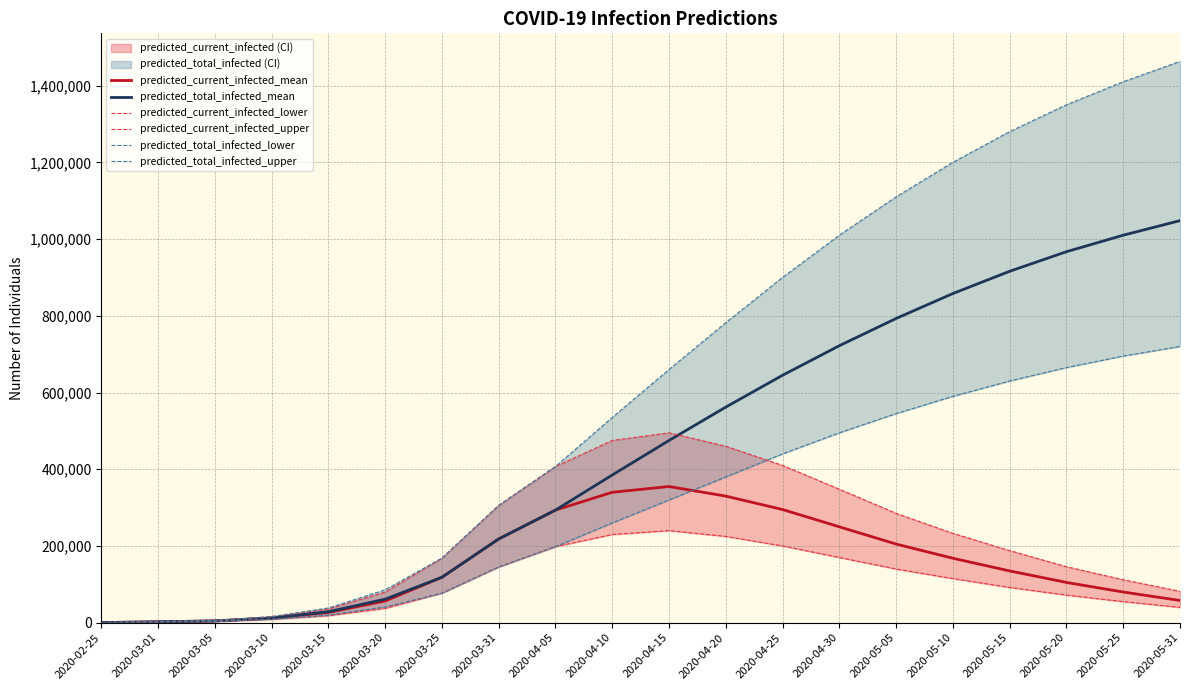

Reading right to left, list all the values displayed in this chart.

predicted_current_infected_mean: 2020-05-31=58000	2020-05-25=80000	2020-05-20=105000	2020-05-15=135000	2020-05-10=168000	2020-05-05=205000	2020-04-30=250000	2020-04-25=295000	2020-04-20=330000	2020-04-15=355000	2020-04-10=340000	2020-04-05=293532	2020-03-31=218354	2020-03-25=118452	2020-03-20=56689	2020-03-15=26729	2020-03-10=12192	2020-03-05=4704	2020-03-01=2367	2020-02-25=394
predicted_total_infected_mean: 2020-05-31=1048000	2020-05-25=1010000	2020-05-20=967000	2020-05-15=916000	2020-05-10=858000	2020-05-05=793000	2020-04-30=722000	2020-04-25=645000	2020-04-20=562000	2020-04-15=475000	2020-04-10=385000	2020-04-05=293532	2020-03-31=218354	2020-03-25=118452	2020-03-20=61393	2020-03-15=28702	2020-03-10=12192	2020-03-05=4704	2020-03-01=2367	2020-02-25=394
predicted_current_infected_lower: 2020-05-31=40000	2020-05-25=55000	2020-05-20=72000	2020-05-15=92000	2020-05-10=115000	2020-05-05=140000	2020-04-30=170000	2020-04-25=200000	2020-04-20=225000	2020-04-15=240000	2020-04-10=230000	2020-04-05=198332	2020-03-31=145366	2020-03-25=77092	2020-03-20=37452	2020-03-15=18459	2020-03-10=8861	2020-03-05=3539	2020-03-01=1800	2020-02-25=300
predicted_current_infected_upper: 2020-05-31=82000	2020-05-25=112000	2020-05-20=146000	2020-05-15=188000	2020-05-10=233000	2020-05-05=285000	2020-04-30=348000	2020-04-25=410000	2020-04-20=460000	2020-04-15=495000	2020-04-10=475000	2020-04-05=407174	2020-03-31=305861	2020-03-25=168369	2020-03-20=79719	2020-03-15=35886	2020-03-10=15859	2020-03-05=6000	2020-03-01=3000	2020-02-25=500
predicted_total_infected_lower: 2020-05-31=720000	2020-05-25=695000	2020-05-20=665000	2020-05-15=630000	2020-05-10=590000	2020-05-05=545000	2020-04-30=495000	2020-04-25=440000	2020-04-20=380000	2020-04-15=320000	2020-04-10=260000	2020-04-05=198332	2020-03-31=145366	2020-03-25=77092	2020-03-20=40991	2020-03-15=19959	2020-03-10=8861	2020-03-05=3539	2020-03-01=1800	2020-02-25=300
predicted_total_infected_upper: 2020-05-31=1463000	2020-05-25=1410000	2020-05-20=1350000	2020-05-15=1280000	2020-05-10=1200000	2020-05-05=1110000	2020-04-30=1010000	2020-04-25=900000	2020-04-20=782000	2020-04-15=660000	2020-04-10=535000	2020-04-05=407174	2020-03-31=305861	2020-03-25=168369	2020-03-20=85718	2020-03-15=38386	2020-03-10=15859	2020-03-05=6000	2020-03-01=3000	2020-02-25=500